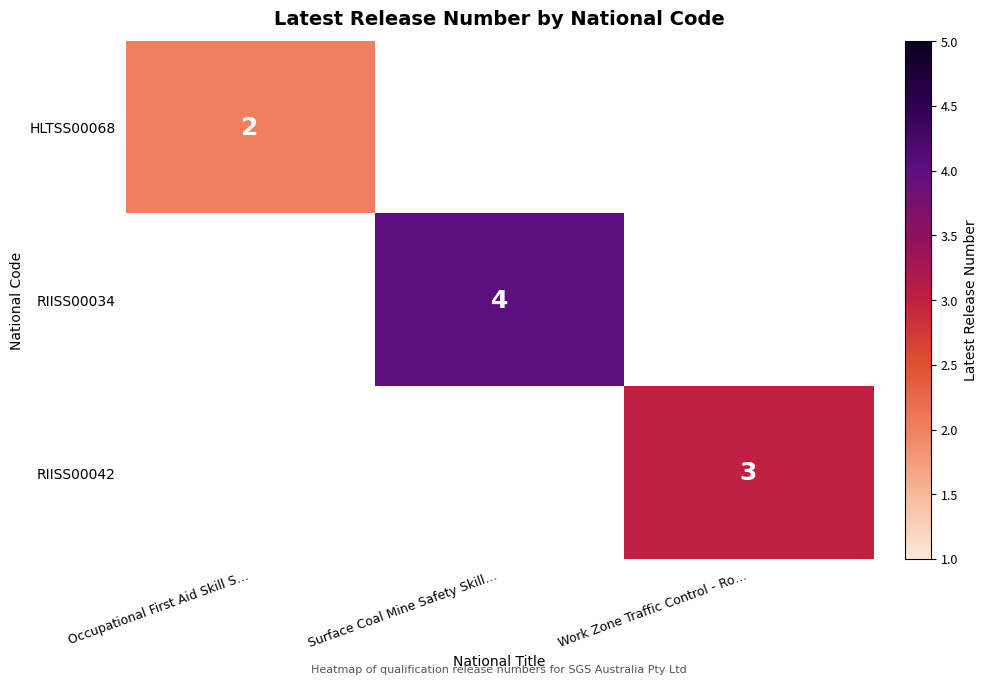

Is it true that HLTSS00068 equals 1 at Occupational First Aid Skill S…?

False